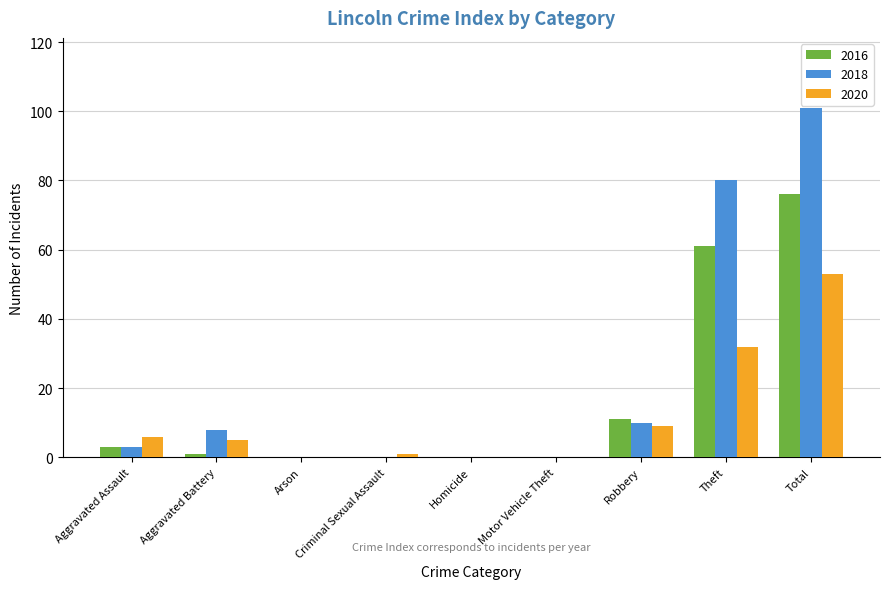

Where is 2018 nearest to the value 50?

Theft